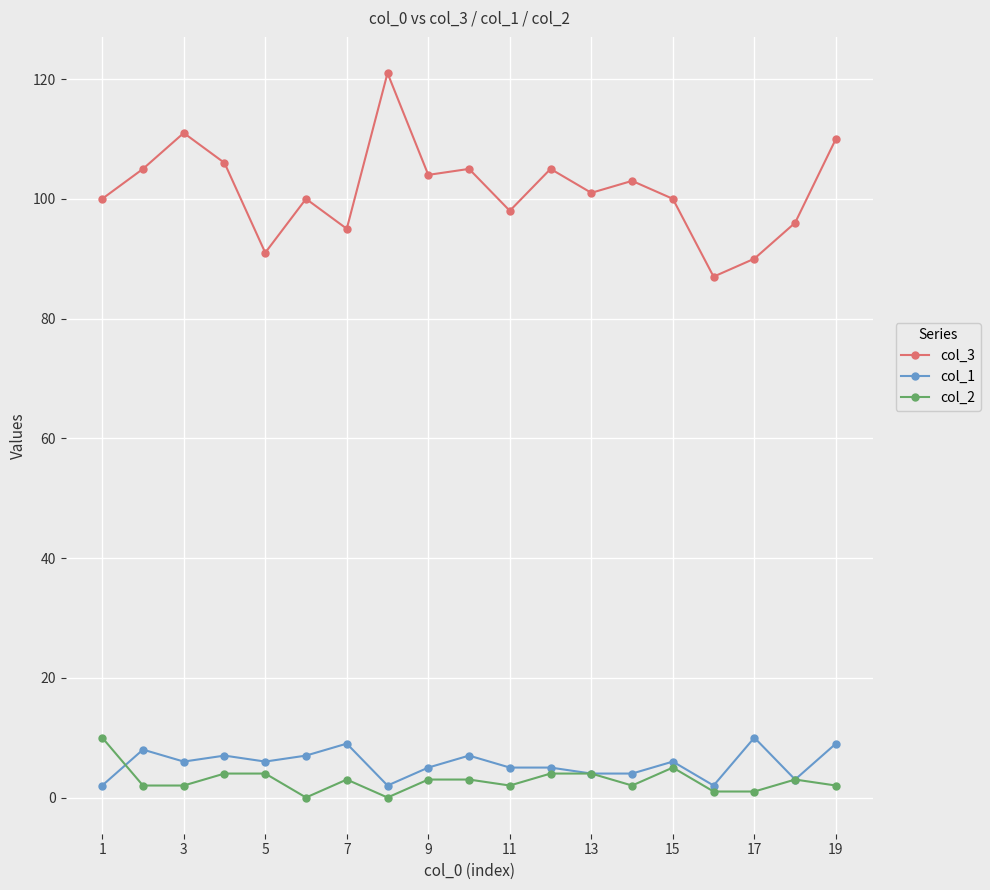

True or false: col_3 and col_1 cross at least once.

False